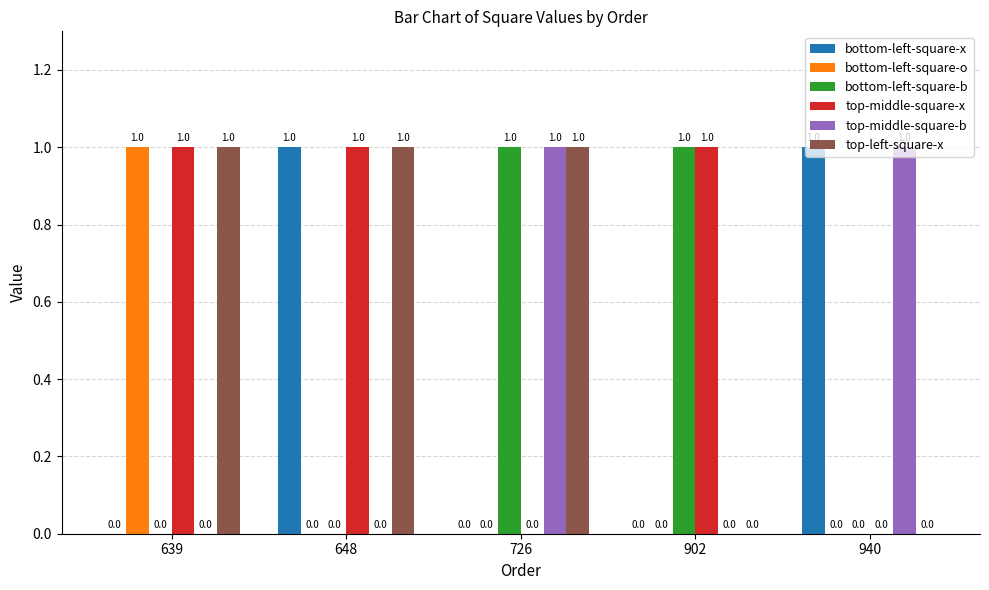

How many positive values does the top-middle-square-b series have?

2